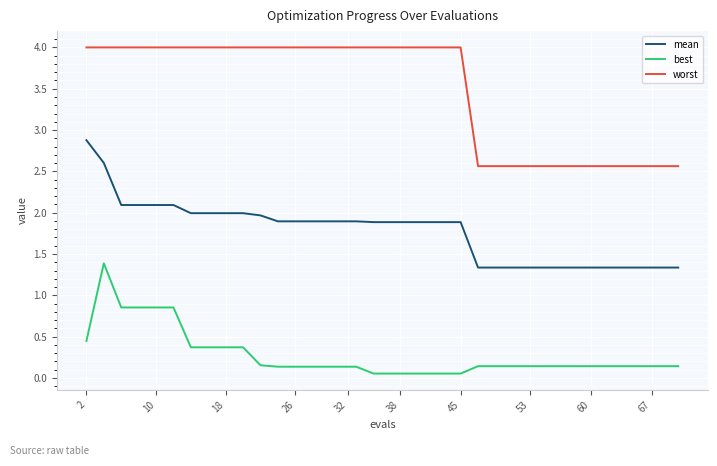

What is the difference between the maximum and minimum values in the worst series?

1.4